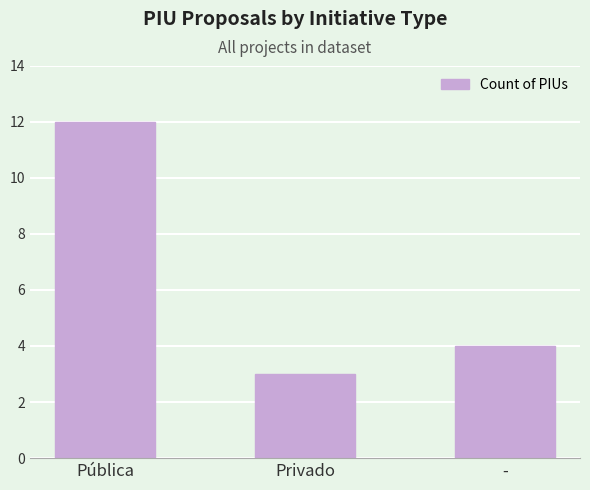

Between - and Pública, which is larger?

Pública